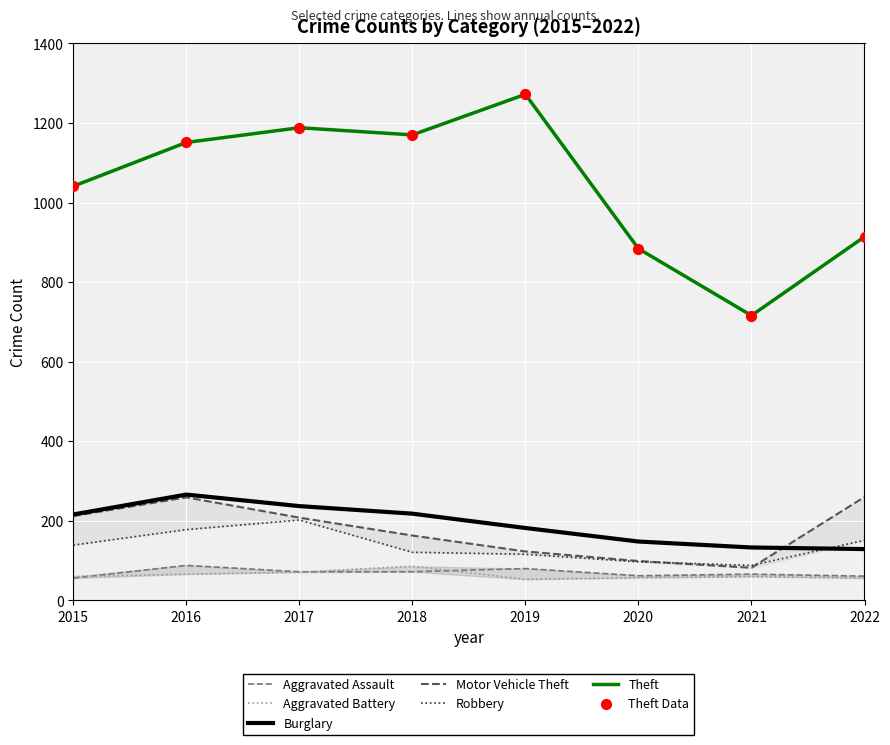

Is the value of Theft at 2020 greater than the value of Motor Vehicle Theft at 2019?

Yes